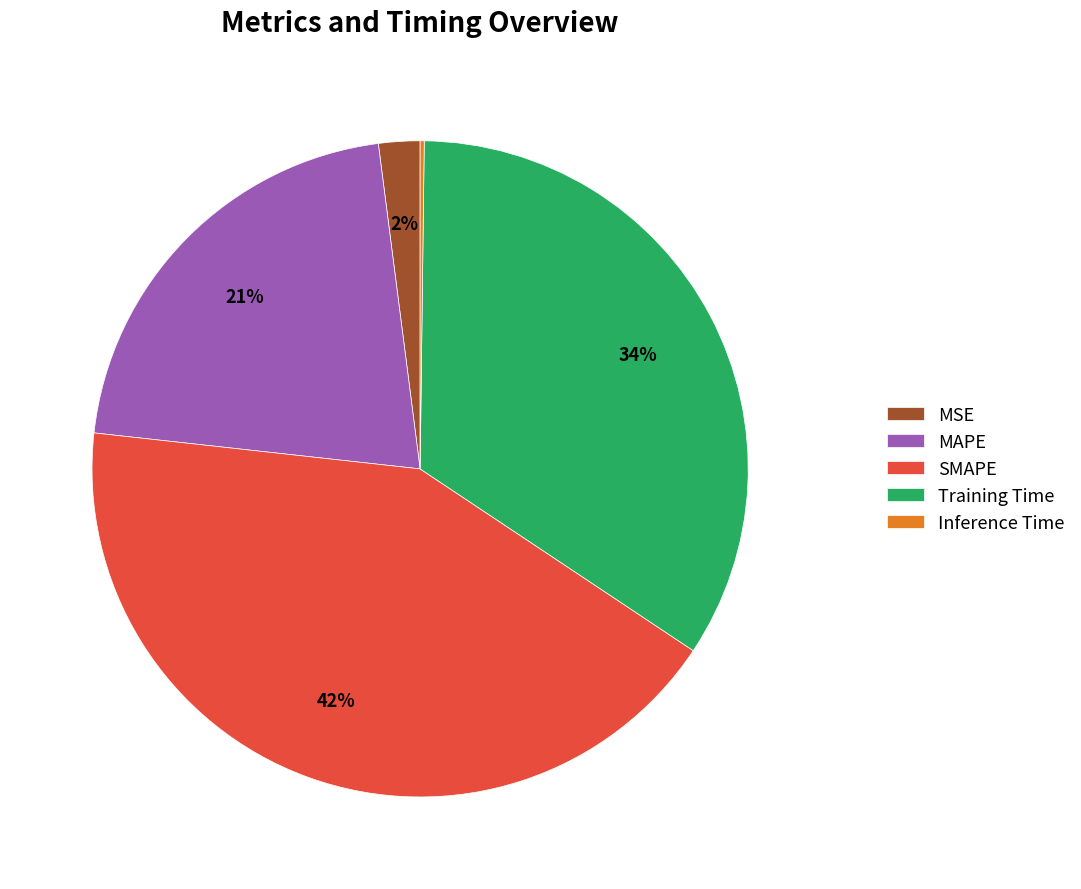

True or false: SMAPE accounts for 42% of the total.

True